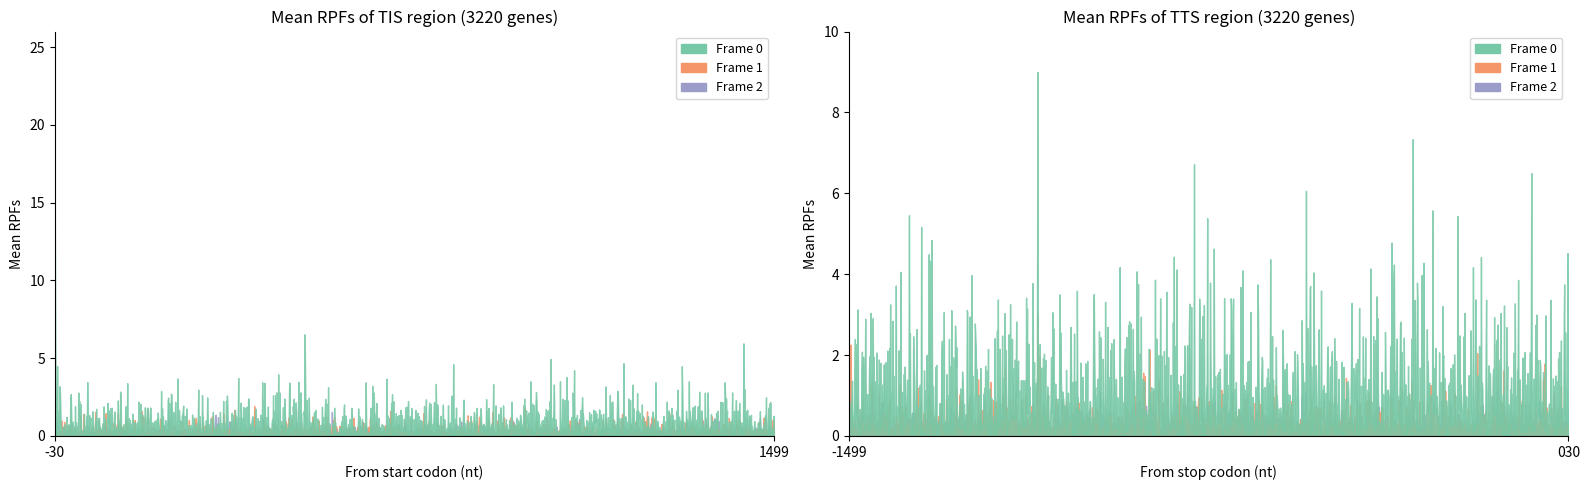

True or false: Frame 1 and Frame 2 intersect in this chart.

False